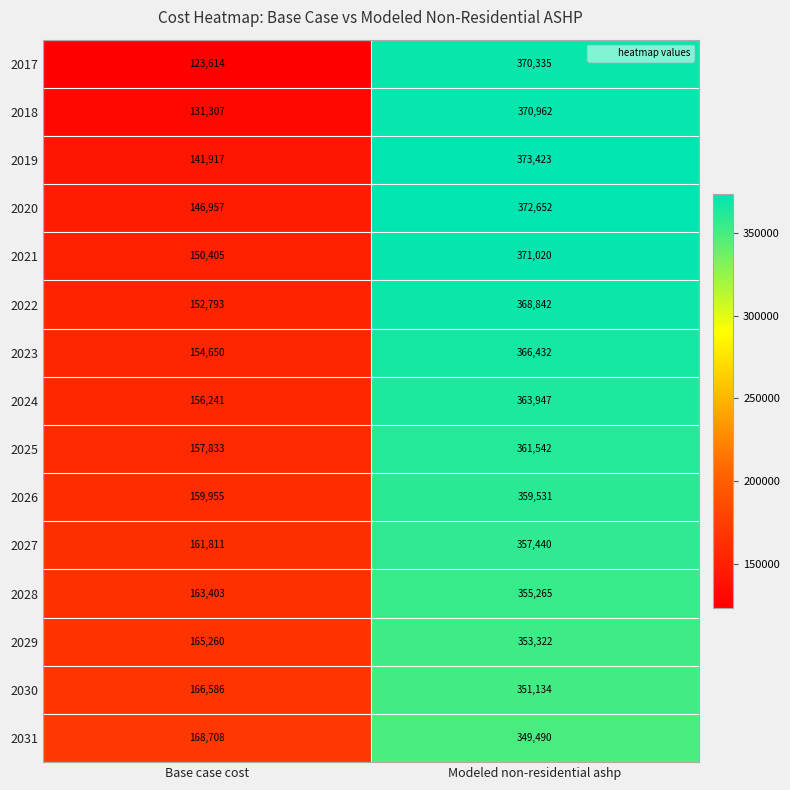

Rank the series at Modeled non-residential ashp from highest to lowest value.

2019, 2020, 2021, 2018, 2017, 2022, 2023, 2024, 2025, 2026, 2027, 2028, 2029, 2030, 2031